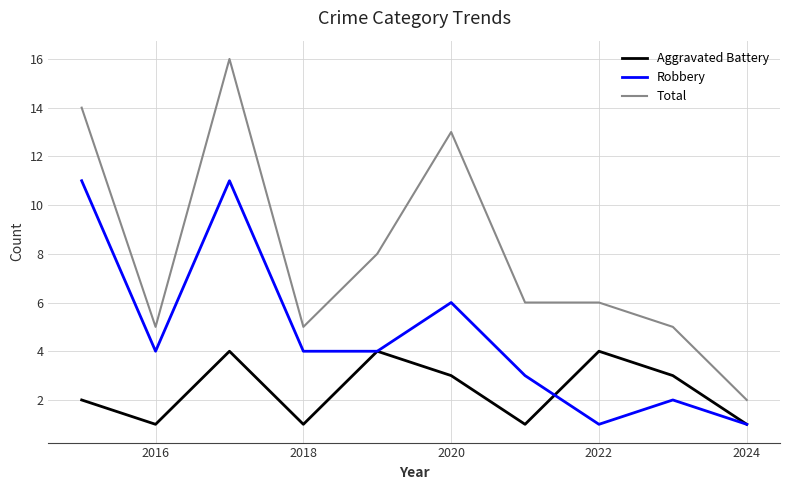

True or false: Aggravated Battery and Total cross at least once.

False